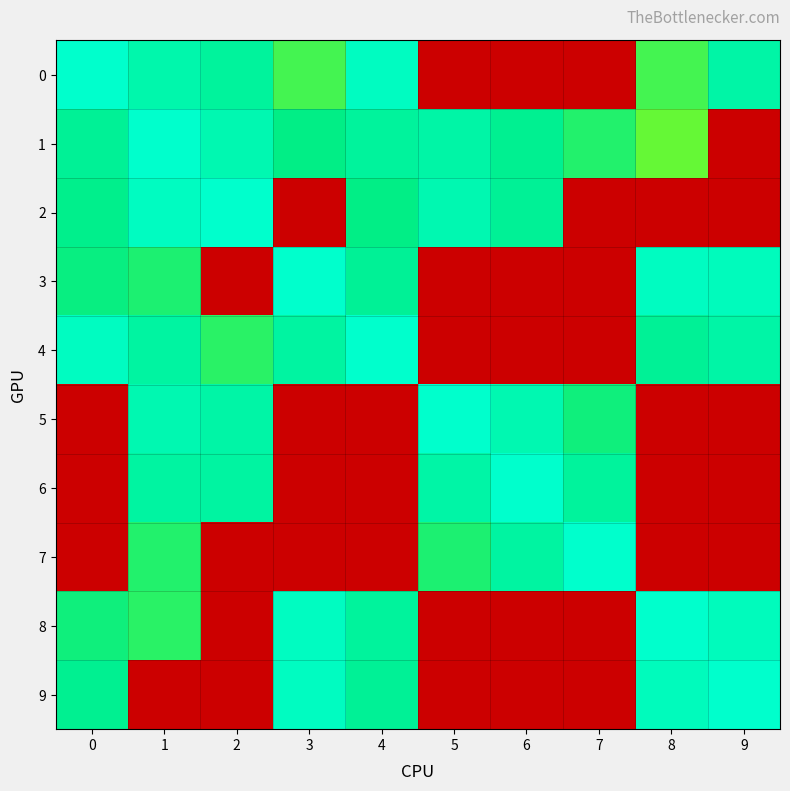

Reading left to right, transcribe all the data shown in this chart.

0: 0=0.0	1=1.7	2=2.5	3=6.0	4=0.8	5=65.6	6=65.6	7=65.6	8=6.1	9=1.9
1: 0=2.7	1=0.0	2=1.4	3=3.5	4=2.4	5=2.0	6=2.9	7=4.7	8=7.4	9=65.6
2: 0=3.3	1=0.8	2=0.0	3=65.6	4=3.4	5=1.4	6=2.8	7=65.6	8=65.6	9=65.6
3: 0=3.7	1=4.5	2=65.6	3=0.0	4=2.8	5=65.6	6=65.6	7=65.6	8=0.6	9=0.9
4: 0=0.6	1=2.1	2=5.0	3=2.1	4=0.0	5=65.6	6=65.6	7=65.6	8=2.6	9=2.0
5: 0=65.6	1=1.5	2=1.8	3=65.6	4=65.6	5=0.0	6=1.4	7=4.1	8=65.6	9=65.6
6: 0=65.6	1=2.3	2=2.1	3=65.6	4=65.6	5=1.8	6=0.0	7=2.4	8=65.6	9=65.6
7: 0=65.6	1=4.8	2=65.6	3=65.6	4=65.6	5=4.5	6=2.1	7=0.0	8=65.6	9=65.6
8: 0=3.9	1=5.0	2=65.6	3=0.8	4=2.4	5=65.6	6=65.6	7=65.6	8=0.0	9=0.9
9: 0=3.0	1=65.6	2=65.6	3=0.7	4=2.7	5=65.6	6=65.6	7=65.6	8=1.0	9=0.0